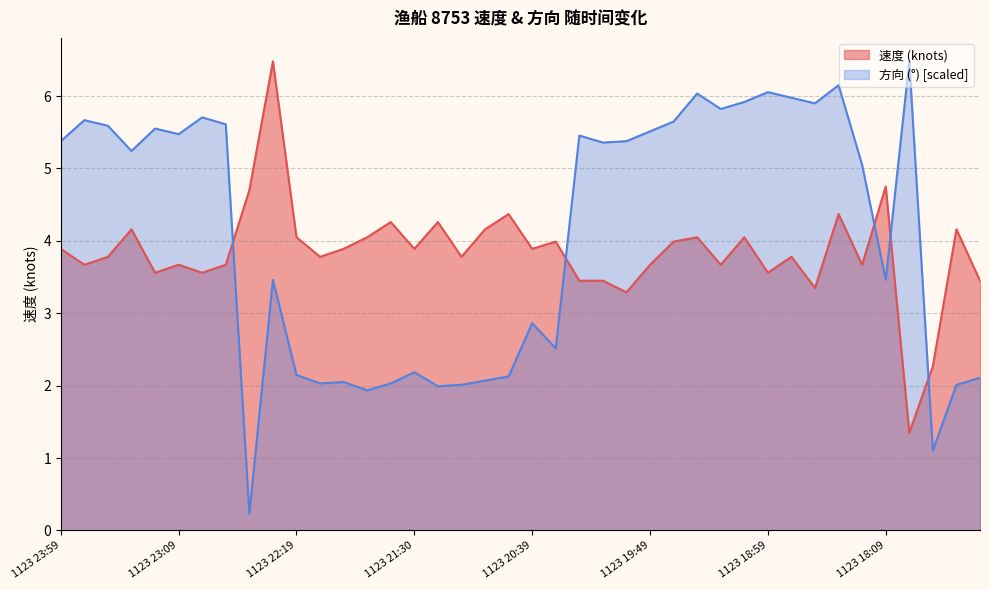

Reading left to right, what are all the values shown in this chart?

速度: 1123 23:59=3.9	1123 23:49=3.7	1123 23:39=3.8	1123 23:30=4.2	1123 23:19=3.6	1123 23:09=3.7	1123 22:59=3.6	1123 22:49=3.7	1123 22:39=4.7	1123 22:29=6.5	1123 22:19=4.0	1123 22:09=3.8	1123 21:59=3.9	1123 21:49=4.0	1123 21:39=4.3	1123 21:30=3.9	1123 21:19=4.3	1123 21:09=3.8	1123 20:59=4.2	1123 20:49=4.4	1123 20:39=3.9	1123 20:29=4.0	1123 20:19=3.5	1123 20:09=3.5	1123 19:59=3.3	1123 19:49=3.7	1123 19:39=4.0	1123 19:30=4.0	1123 19:19=3.7	1123 19:09=4.0	1123 18:59=3.6	1123 18:49=3.8	1123 18:39=3.4	1123 18:29=4.4	1123 18:19=3.7	1123 18:09=4.8	1123 17:59=1.4	1123 17:49=2.3	1123 17:39=4.2	1123 17:30=3.5
方向: 1123 23:59=5.4	1123 23:49=5.7	1123 23:39=5.6	1123 23:30=5.2	1123 23:19=5.6	1123 23:09=5.5	1123 22:59=5.7	1123 22:49=5.6	1123 22:39=0.2	1123 22:29=3.5	1123 22:19=2.1	1123 22:09=2.0	1123 21:59=2.1	1123 21:49=1.9	1123 21:39=2.0	1123 21:30=2.2	1123 21:19=2.0	1123 21:09=2.0	1123 20:59=2.1	1123 20:49=2.1	1123 20:39=2.9	1123 20:29=2.5	1123 20:19=5.5	1123 20:09=5.4	1123 19:59=5.4	1123 19:49=5.5	1123 19:39=5.6	1123 19:30=6.0	1123 19:19=5.8	1123 19:09=5.9	1123 18:59=6.1	1123 18:49=6.0	1123 18:39=5.9	1123 18:29=6.2	1123 18:19=5.0	1123 18:09=3.5	1123 17:59=6.5	1123 17:49=1.1	1123 17:39=2.0	1123 17:30=2.1